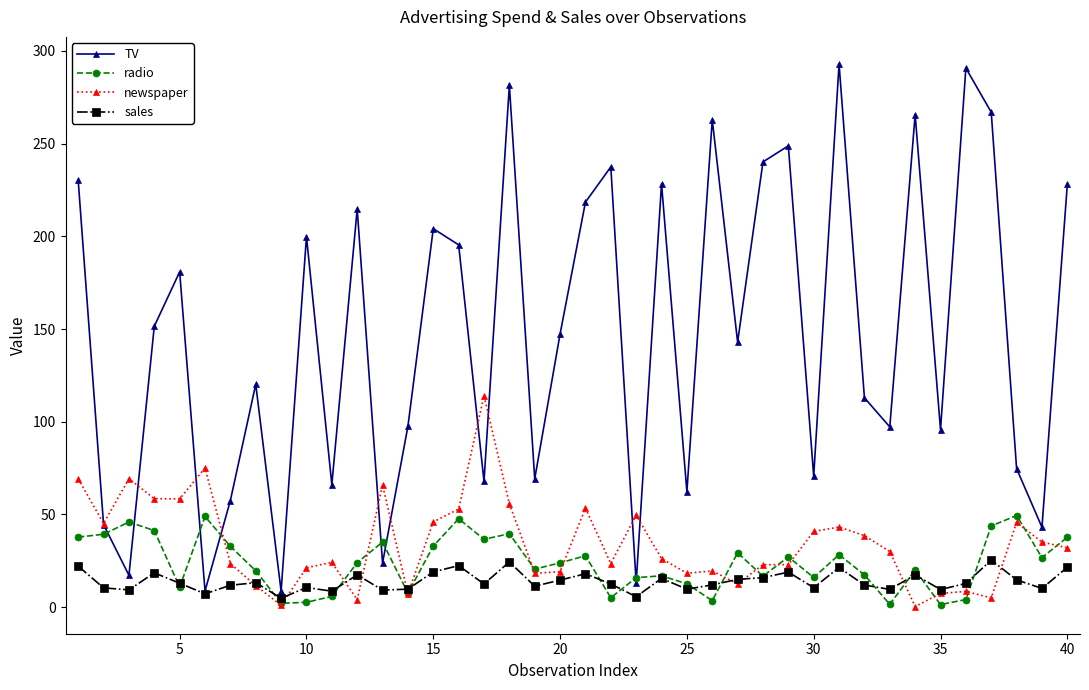

What are all the series names shown in the legend?

TV, radio, newspaper, sales